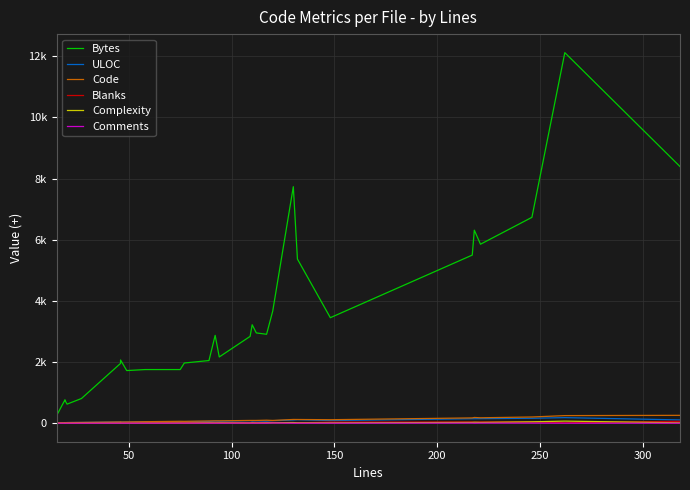

What is the label of the 25th point from the right?

200